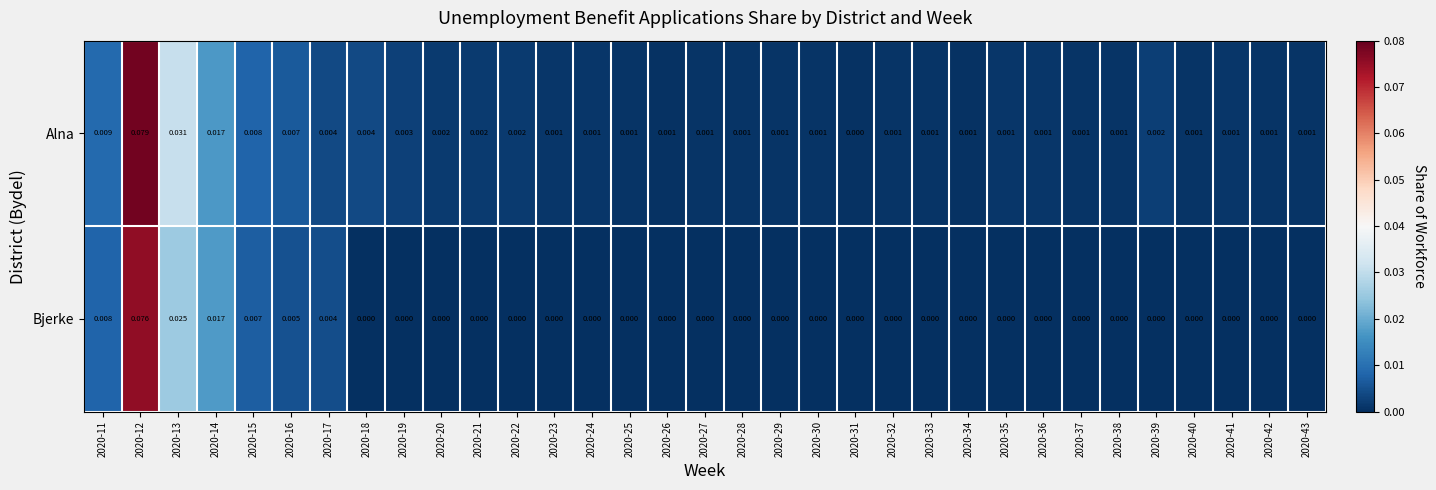

Rank the series by their maximum value, from lowest to highest.

Bjerke, Alna